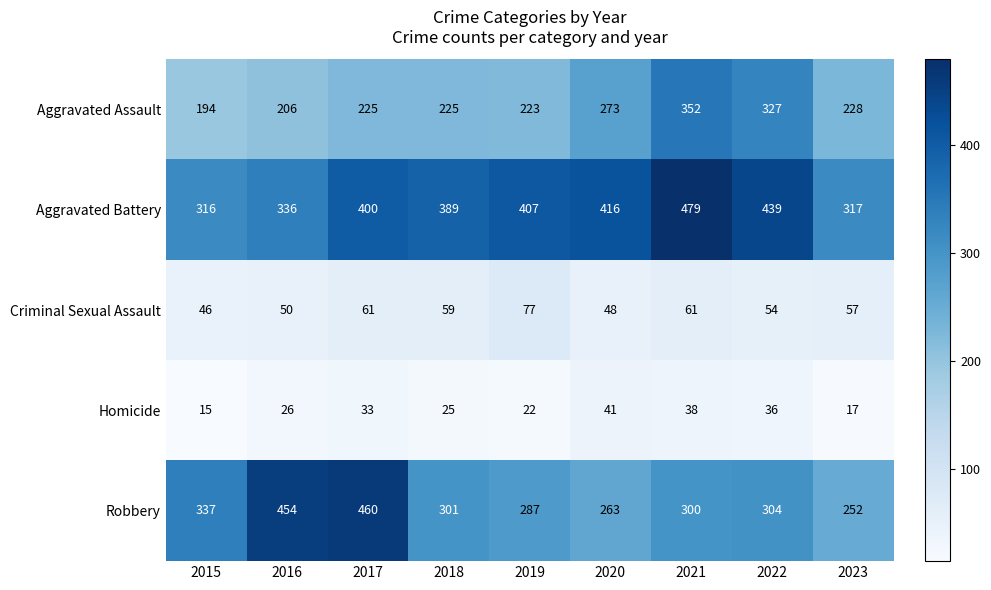

Which category has the highest value in the Aggravated Assault series?

2021